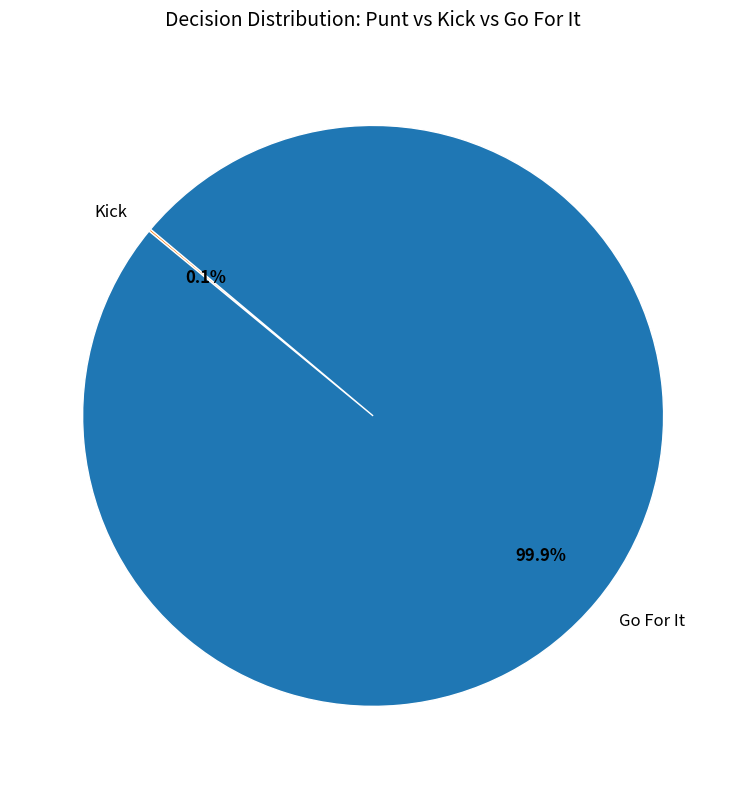

What is the largest slice in the pie chart?

Go For It